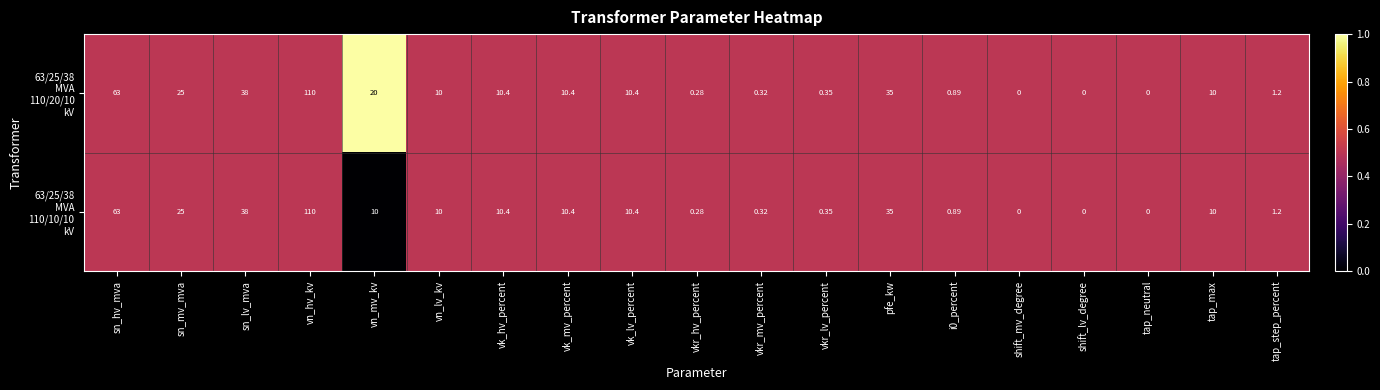

At which category does the chart reach its peak across all series?

vn_hv_kv